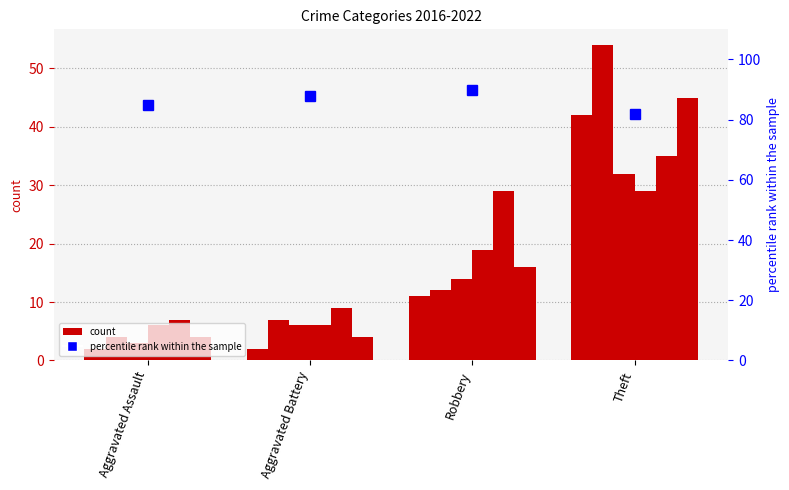

What position from the left is Aggravated Battery?

2